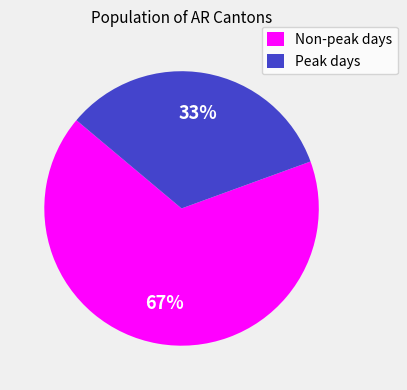

True or false: Non-peak days accounts for 53% of the total.

False